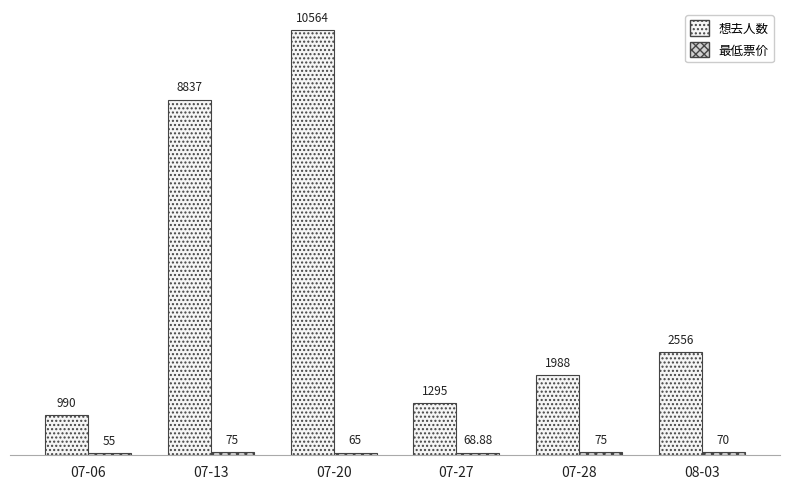

How many data points does each series have?

6